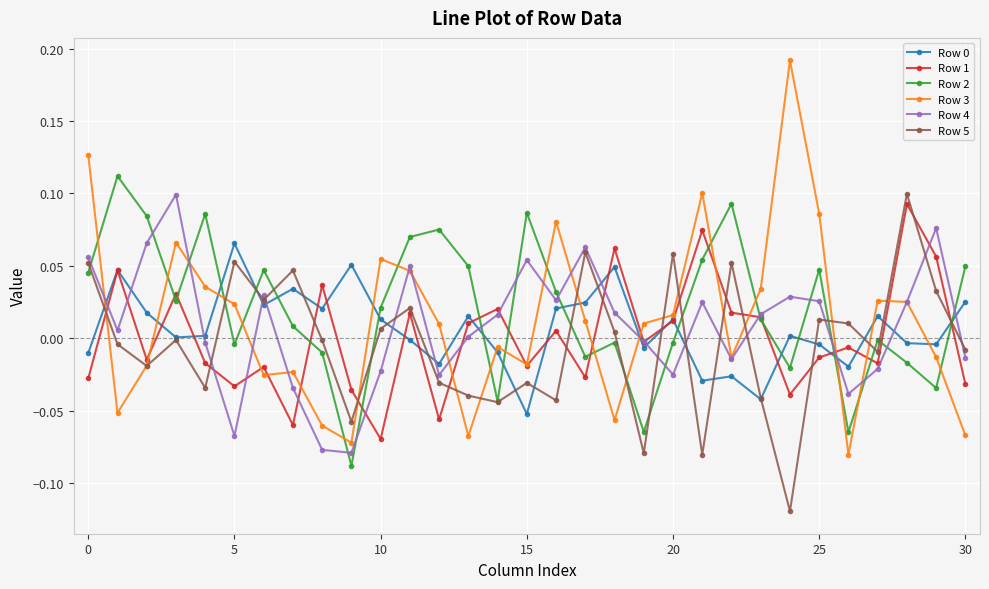

True or false: Row 2 has more than 0 points higher than both neighbors.

True